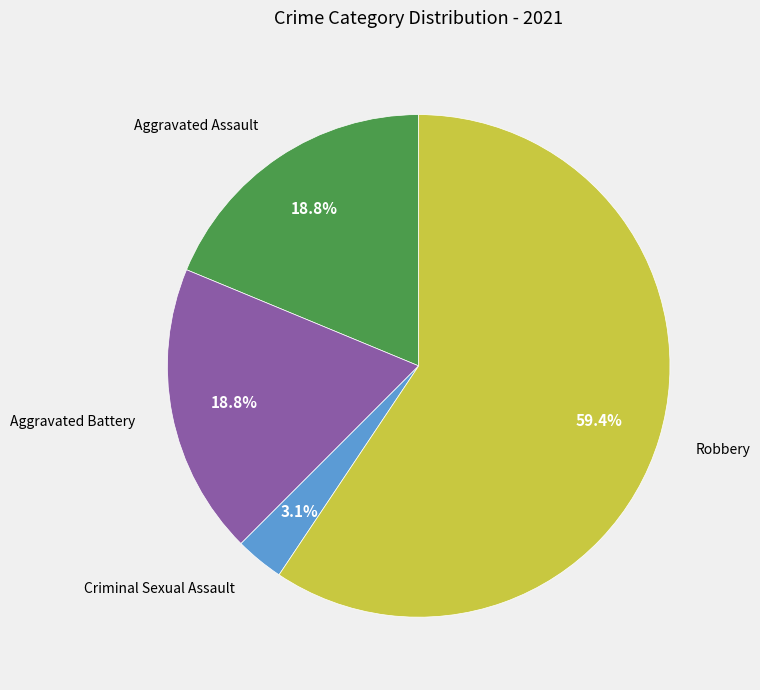

Is Robbery the majority of the pie?

Yes